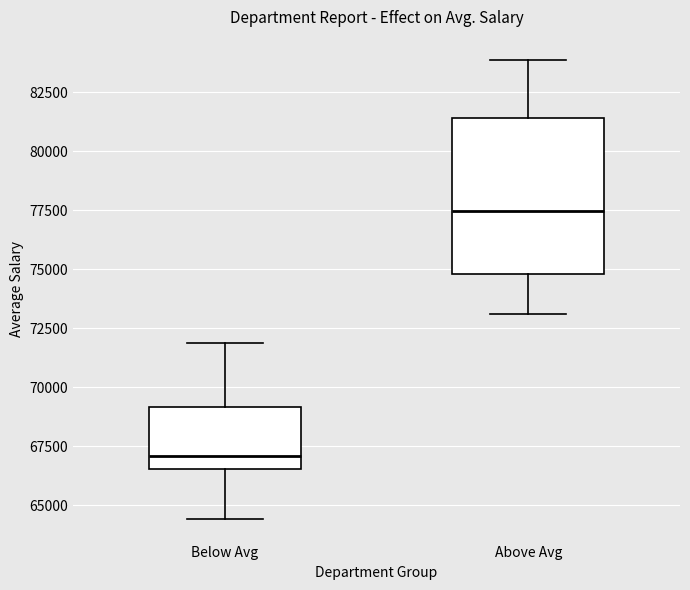

Where does the median line of the box for Below Avg sit on the y-axis? The values are not printed on the chart, so give them approximately, as read against the axis.

67000